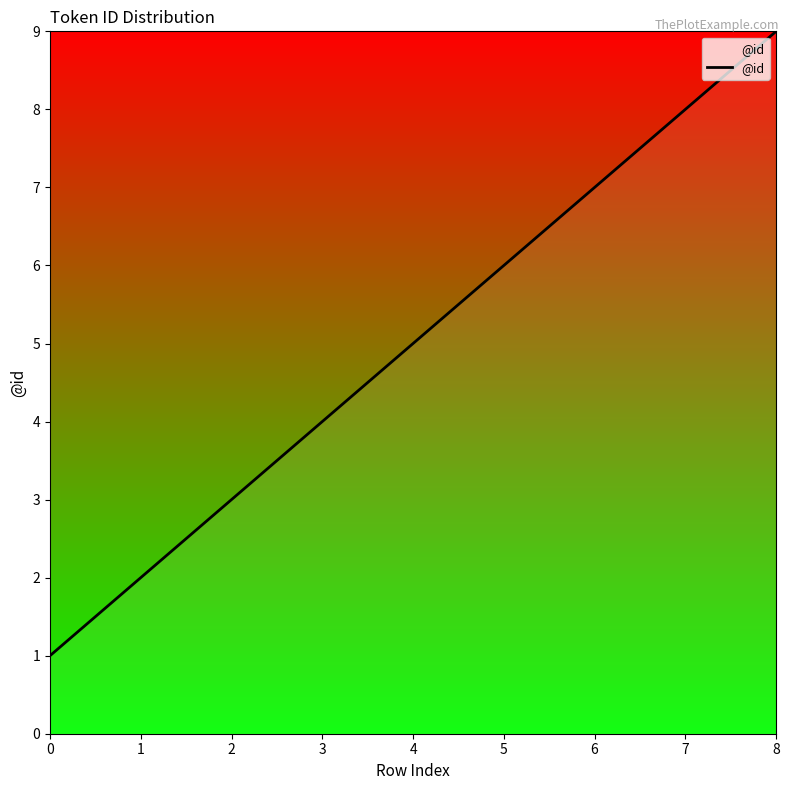

Reading right to left, extract all data points from this chart.

9	8	7	6	5	4	3	2	1